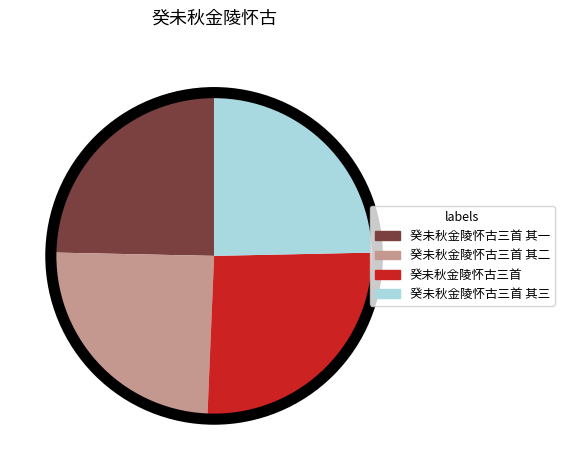

The 癸未秋金陵怀古三首 其二 slice represents 39% of the pie. True or false?

False